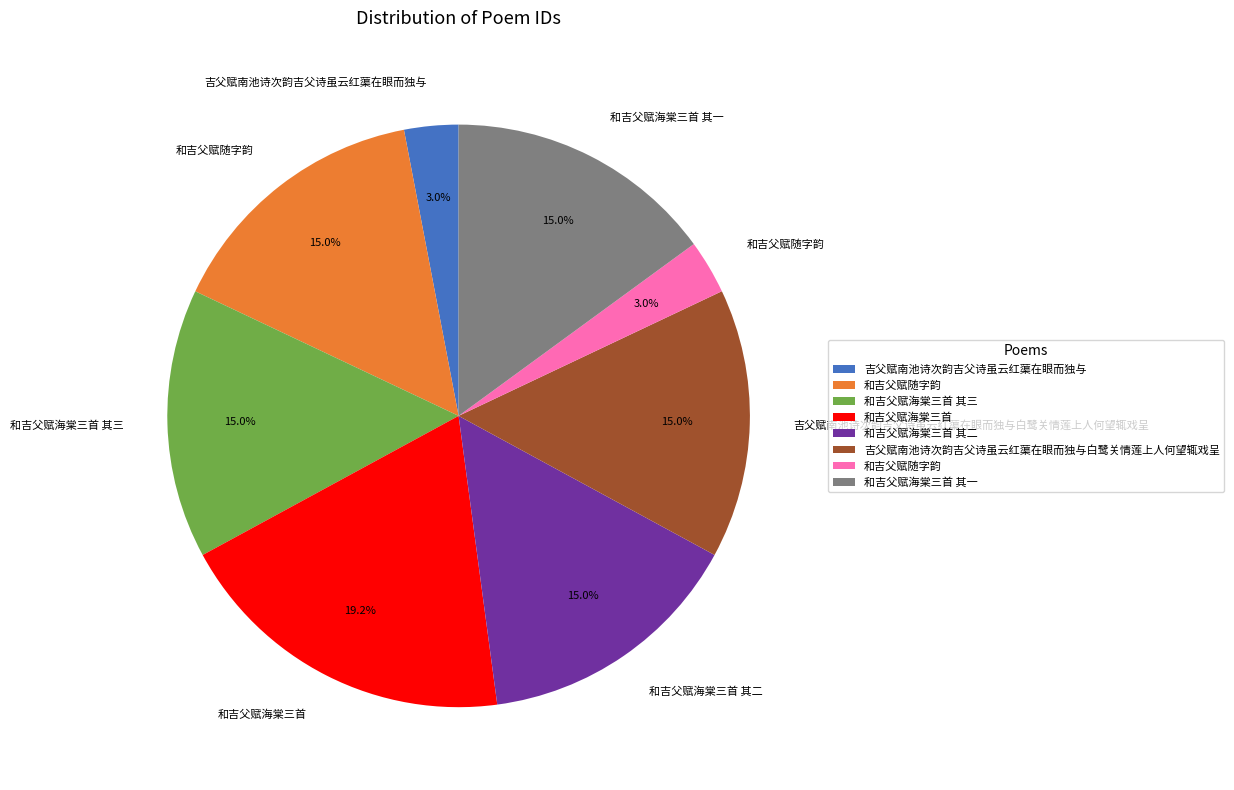

Does any single category account for the majority?

No